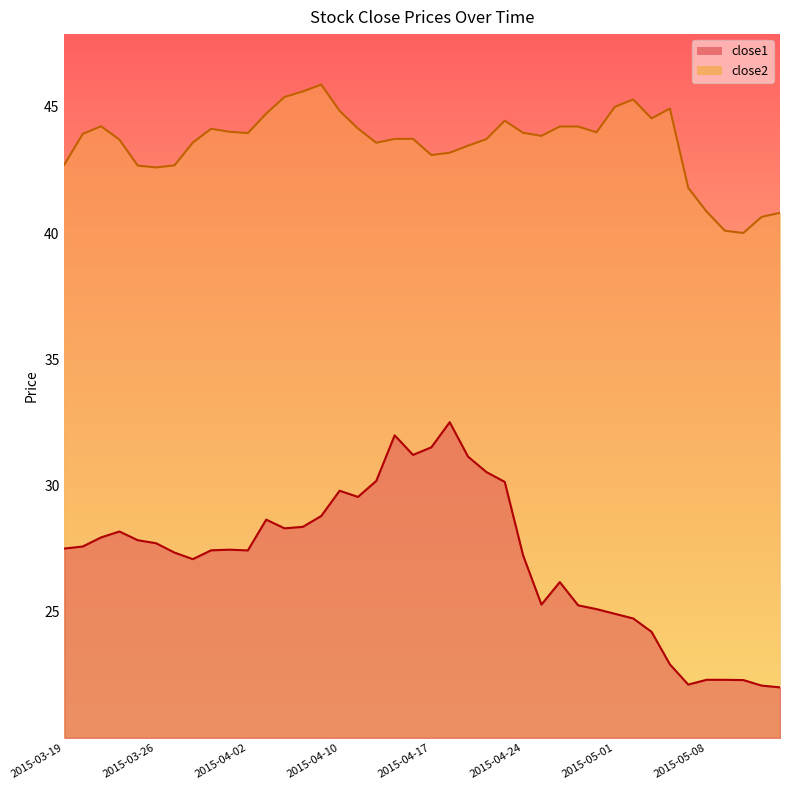

What position from the right is 2015-04-28?

13